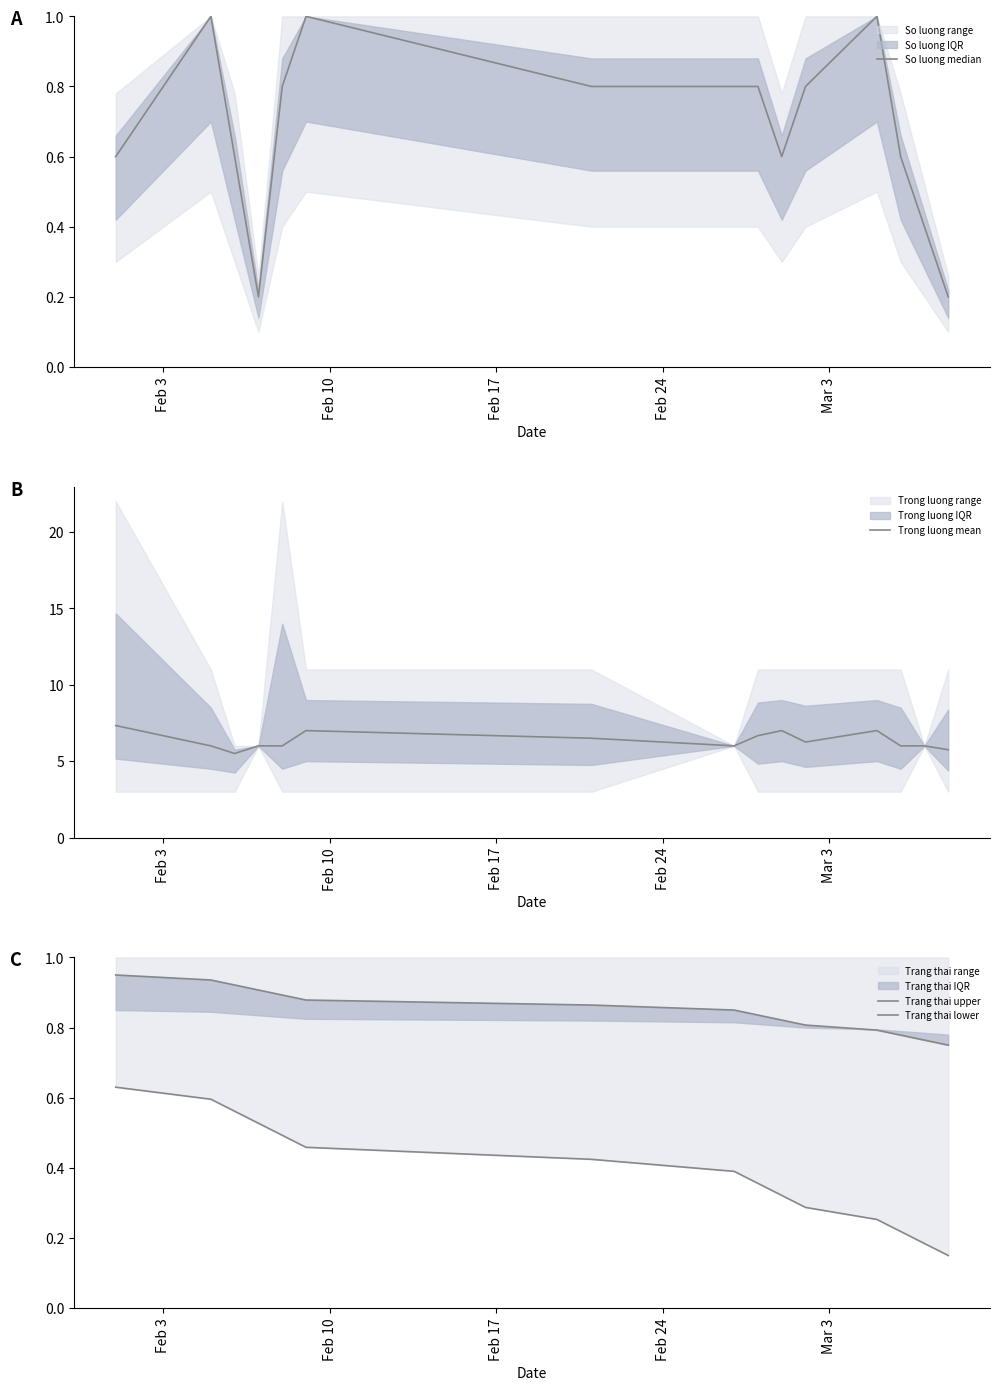

What is the highest value of the Trong luong mean series?

7.3